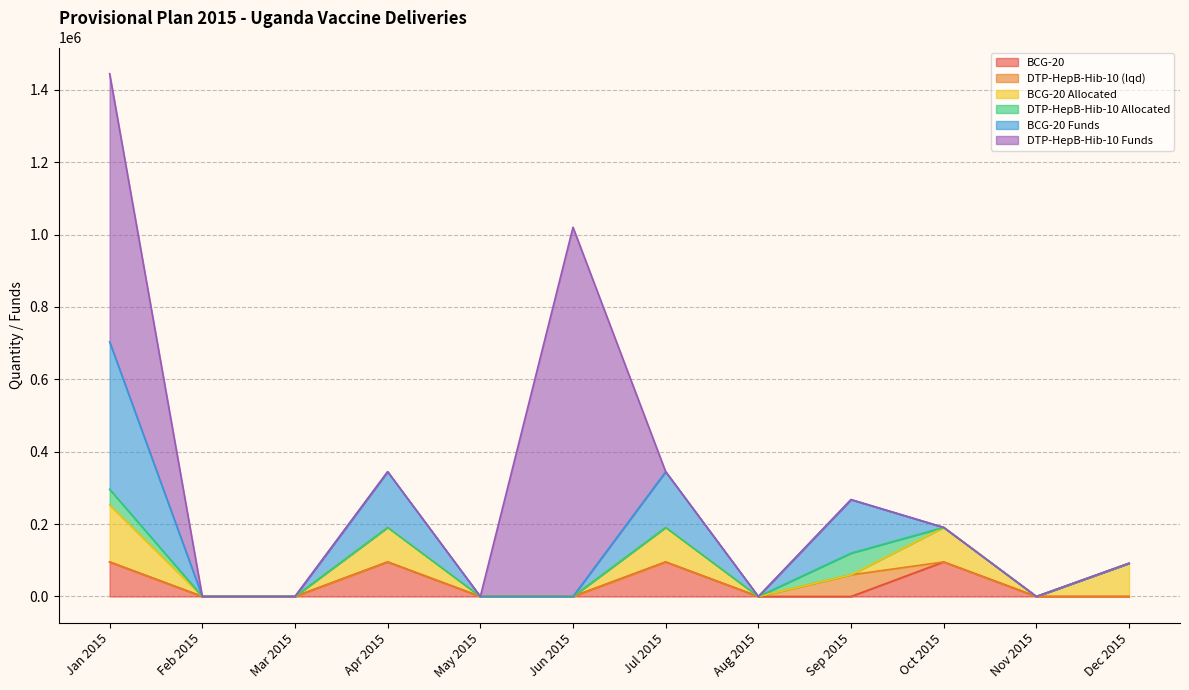

What is the spread (max minus min) of values at Jan 2015?

741223